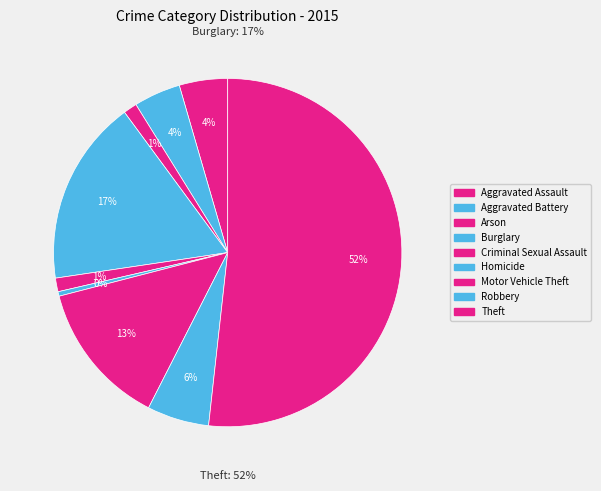

To the nearest percent, what percentage of the pie is Aggravated Battery?

4%